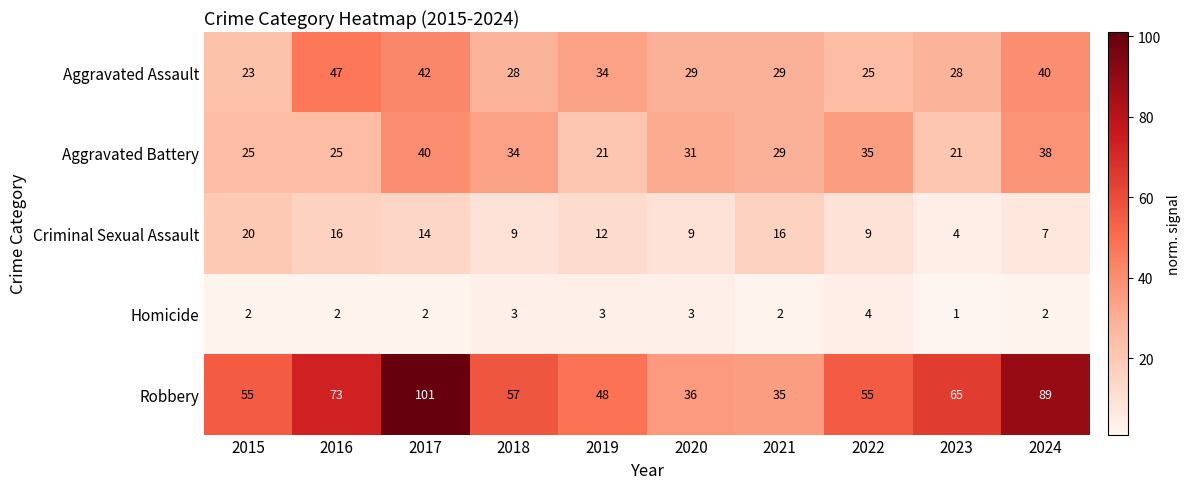

What is the approximate value of Aggravated Battery at 2021?

29